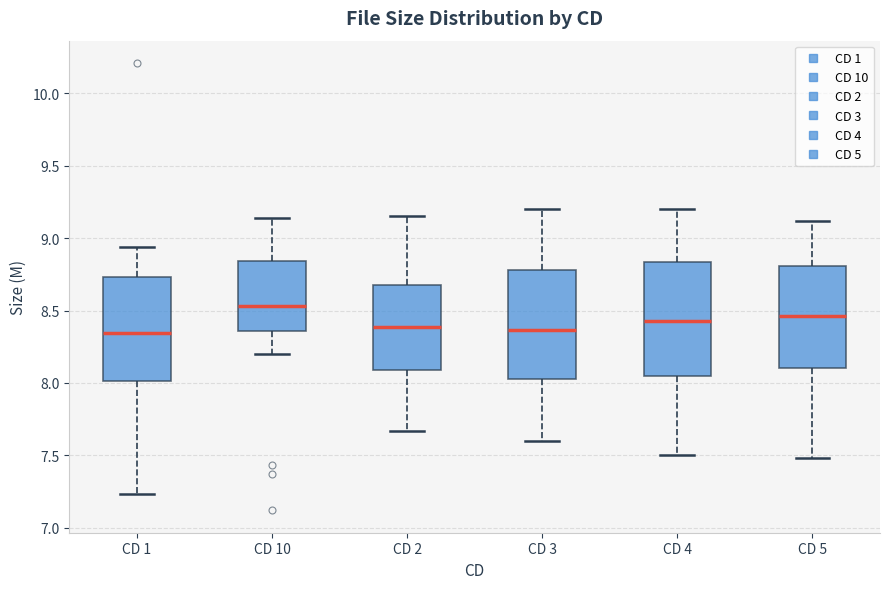

Reading left to right, read every box against the y-axis: the position of its median line, the range the box covers, and the ends of its whiskers. The values are not printed on the chart, so give them approximately, as read against the axis.

CD 1: median 8.35, box 8.00 to 8.75, whiskers 7.25 to 8.95
CD 10: median 8.55, box 8.35 to 8.85, whiskers 8.20 to 9.15
CD 2: median 8.40, box 8.10 to 8.70, whiskers 7.65 to 9.15
CD 3: median 8.35, box 8.05 to 8.80, whiskers 7.60 to 9.20
CD 4: median 8.45, box 8.05 to 8.85, whiskers 7.50 to 9.20
CD 5: median 8.45, box 8.10 to 8.80, whiskers 7.50 to 9.10